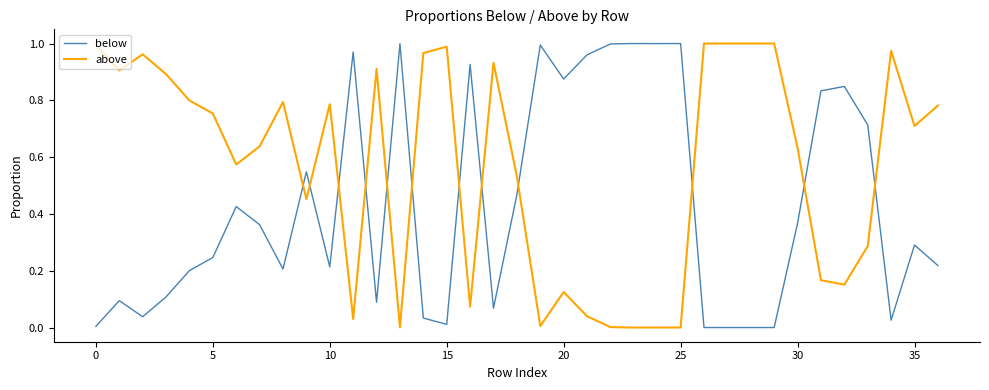

True or false: above and below cross at least once.

True